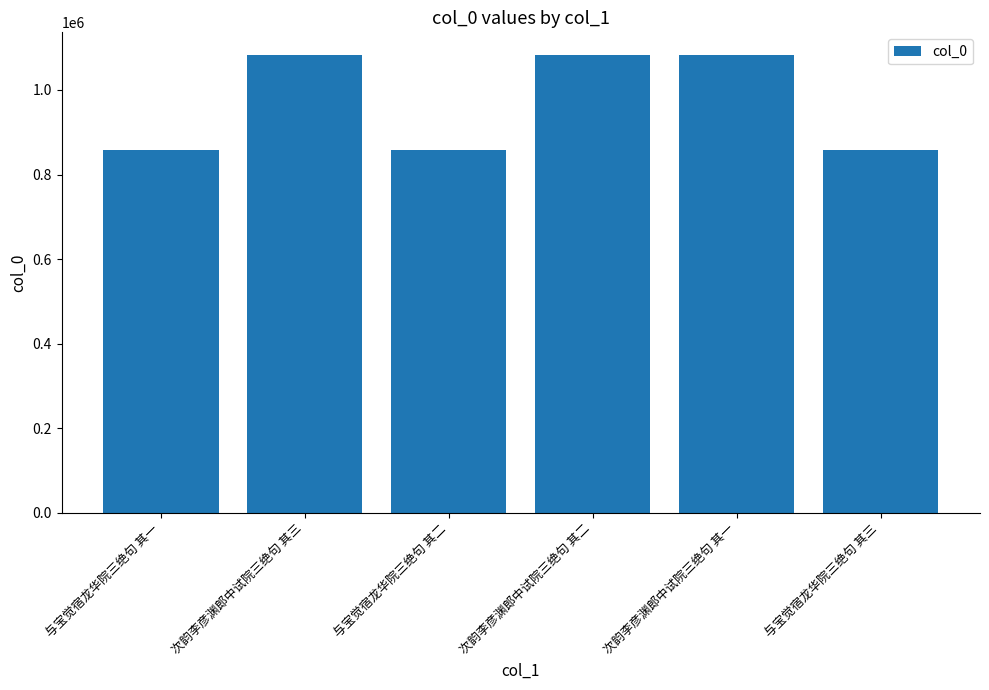

What is the minimum value shown in the chart?

858036